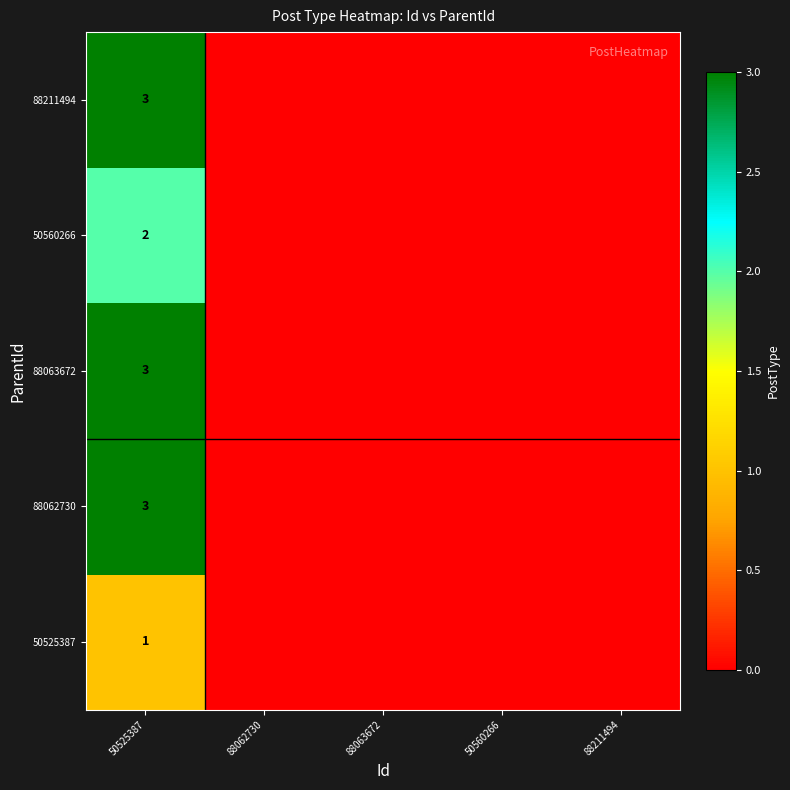

How many series are shown in this chart?

5